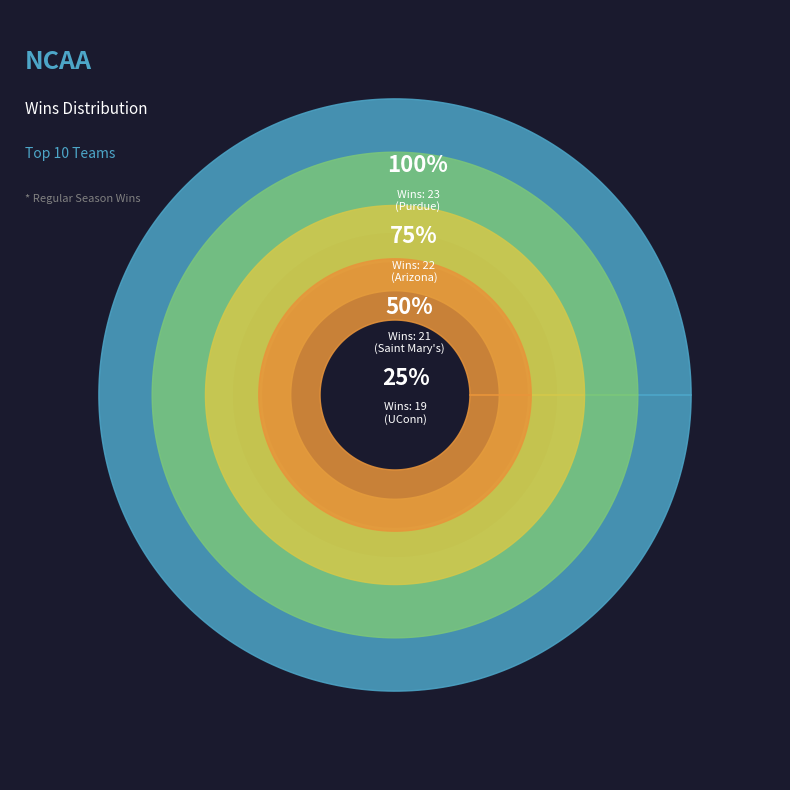

Is Arizona the majority of the pie?

No